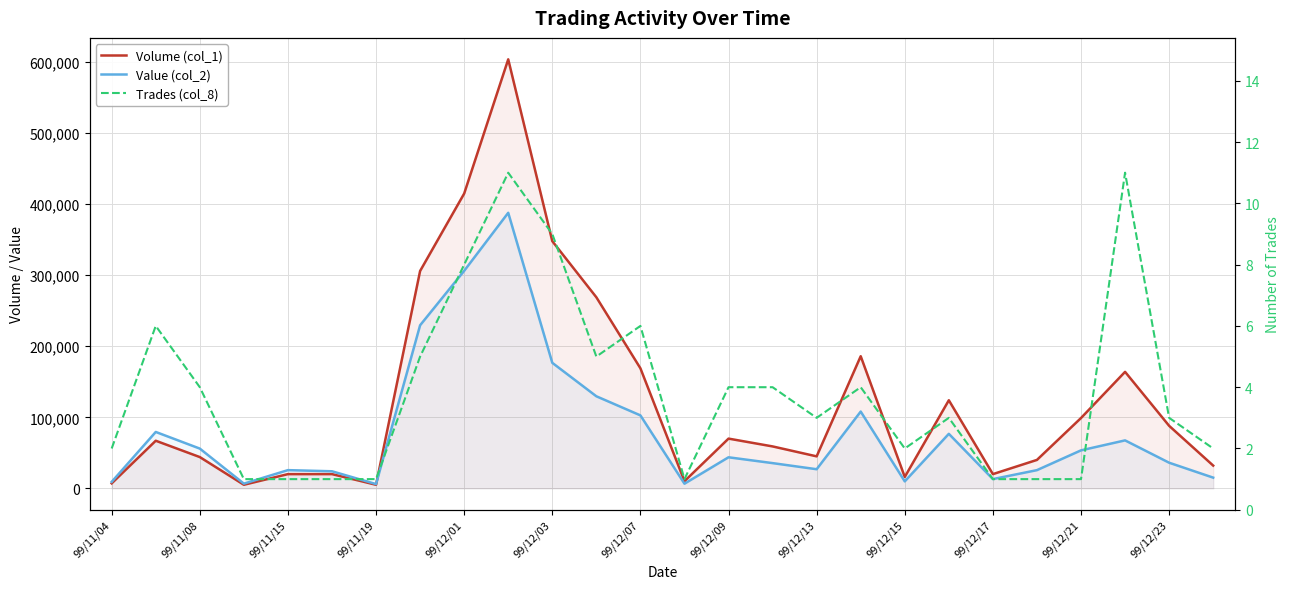

How many data points in Trades (col_8) are above 3?

12